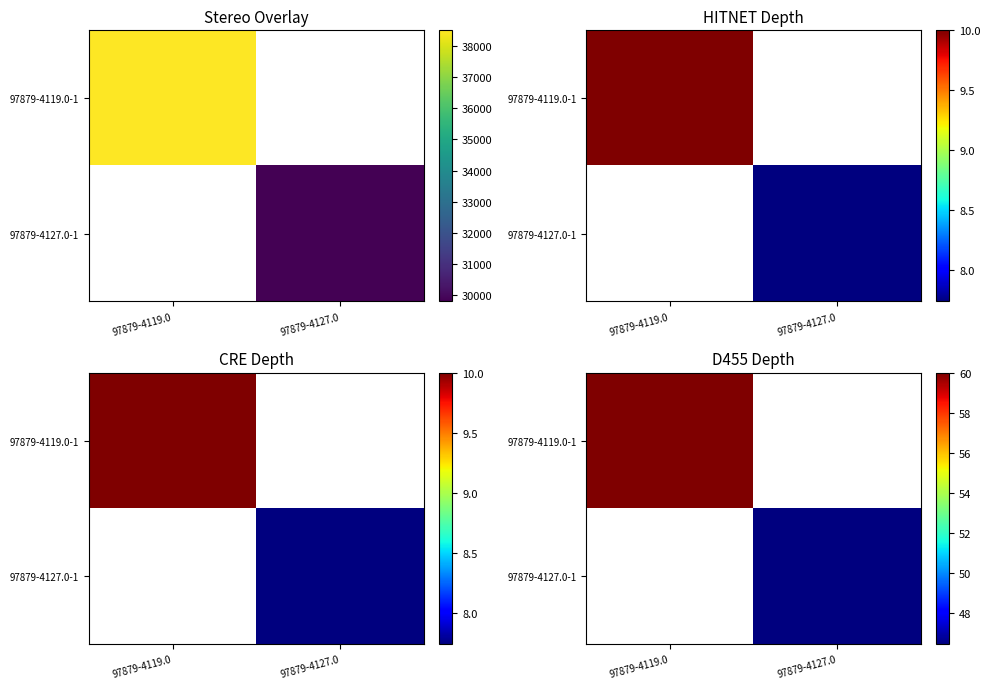

List the series in order of their overall mean, highest first.

97879-4119.0-1, 97879-4127.0-1